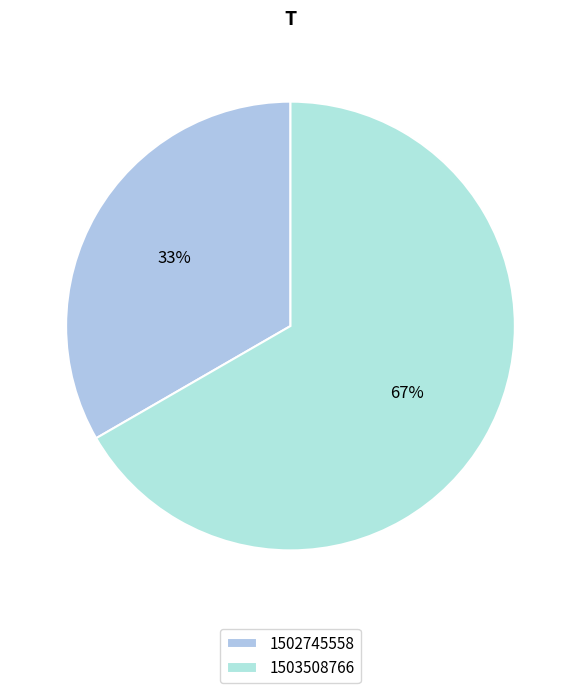

How many segments does this pie chart have?

2